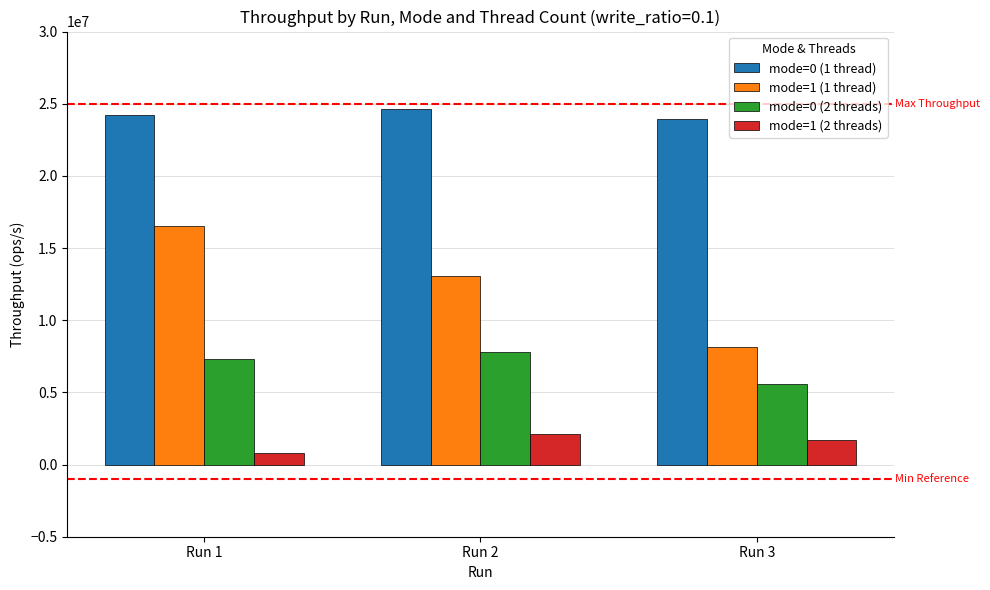

Which series has the largest total across all categories?

mode=0 (1 thread)